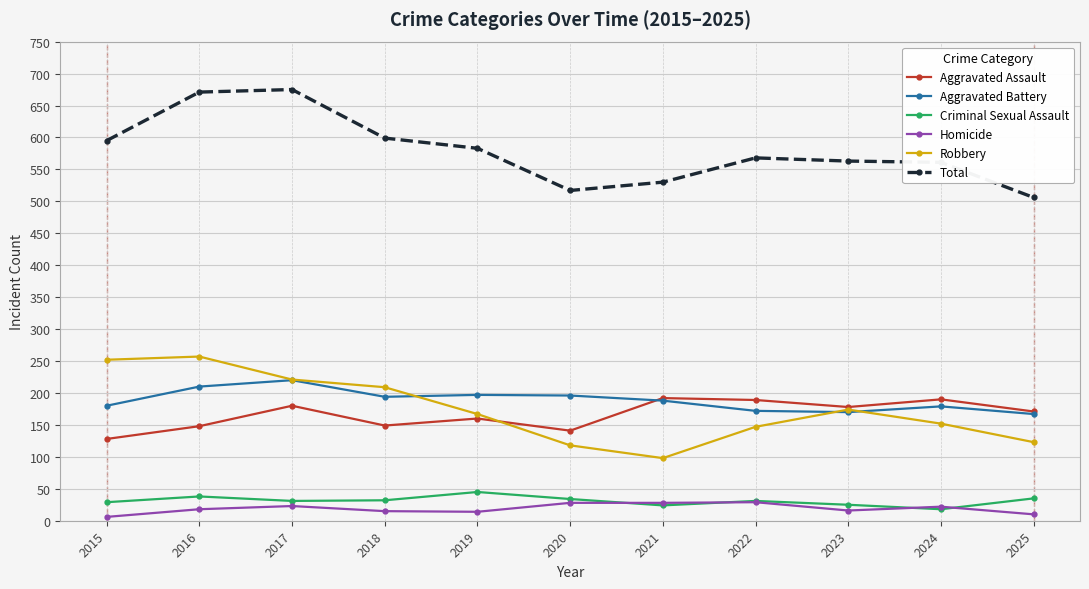

How many lines are shown in the chart?

6